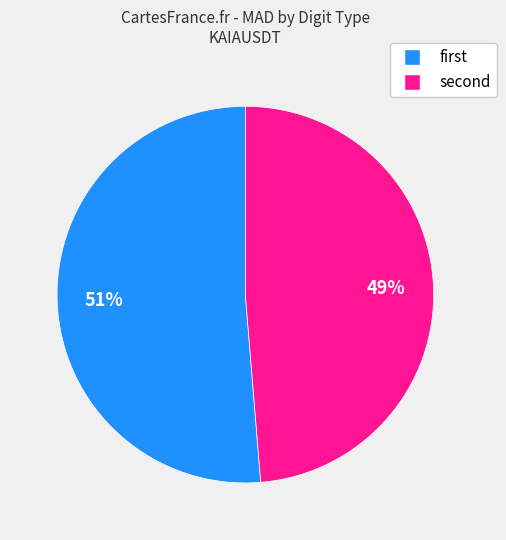

Is there any slice that represents more than half of the pie?

Yes